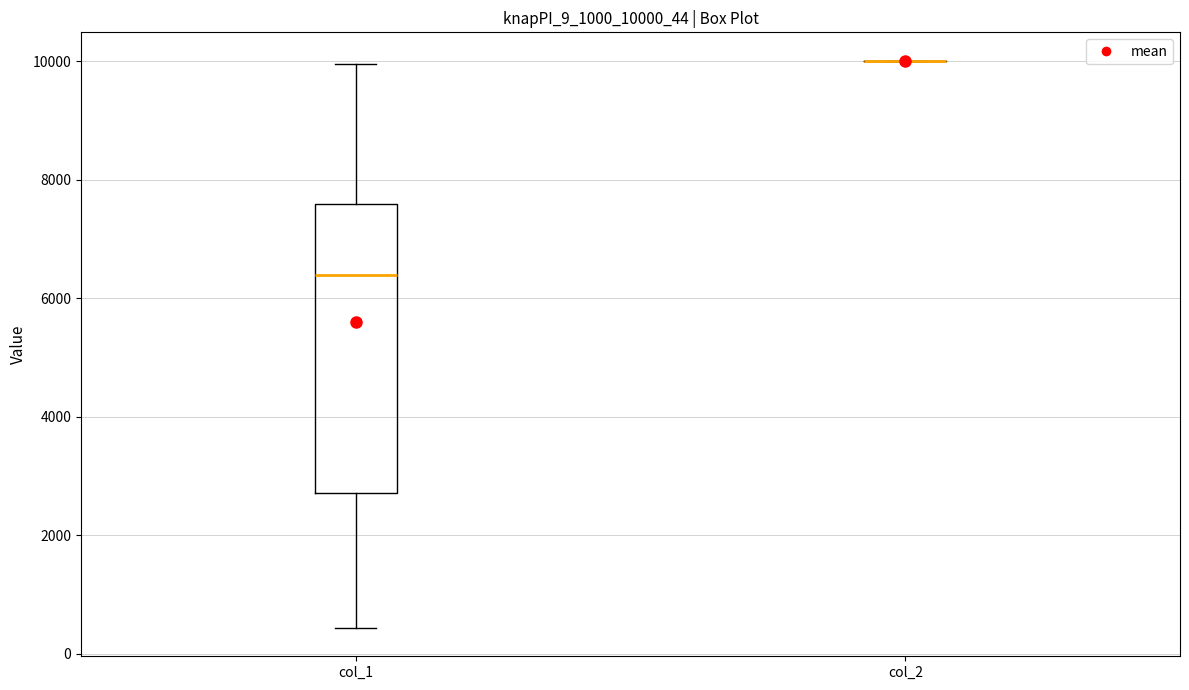

Reading left to right, transcribe this box plot: for each box, give where its median line is, the range the box spans, and where its two whiskers end, as read against the y-axis. The values are not printed on the chart, so give them approximately, as read against the axis.

col_1: median 6400, box 2800 to 7600, whiskers 400 to 10000
col_2: box collapsed to a line at 10000, whiskers 10000 to 10000